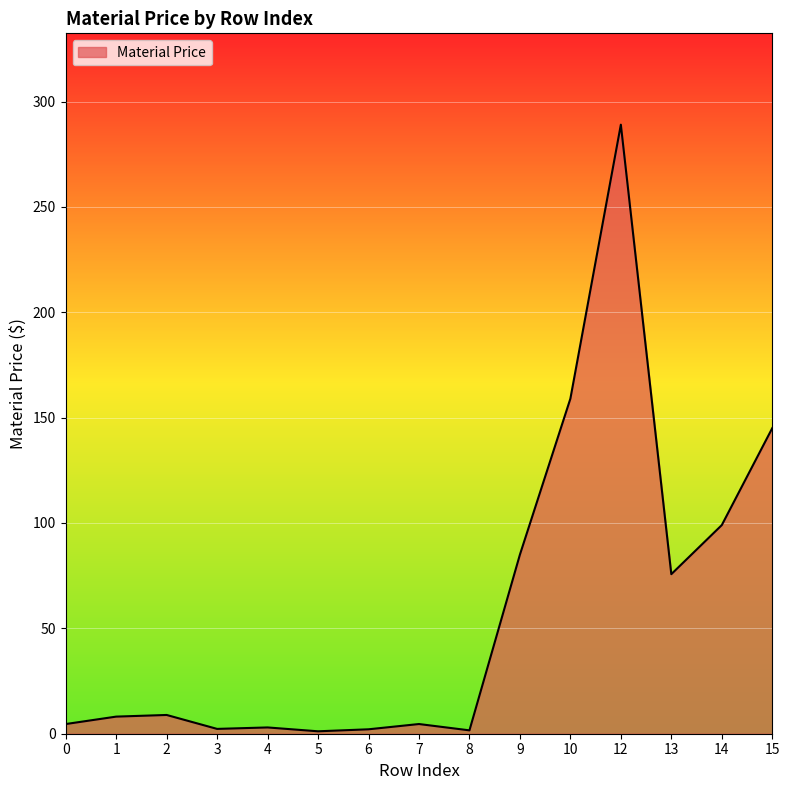

How many lines are shown in the chart?

1